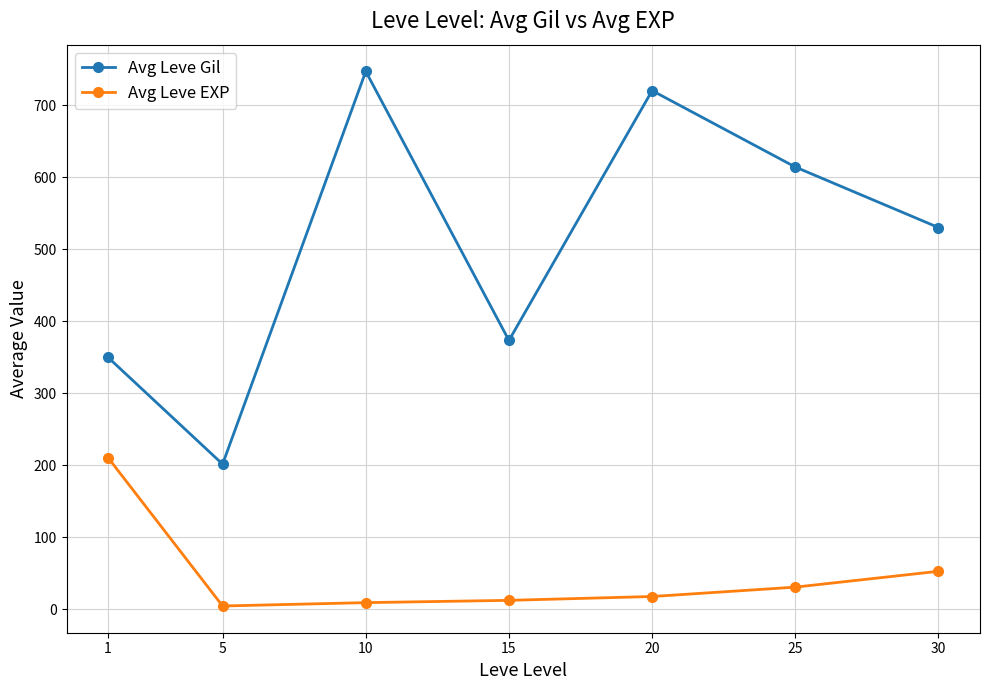

List the series in order of their overall mean, lowest first.

Avg Leve EXP, Avg Leve Gil